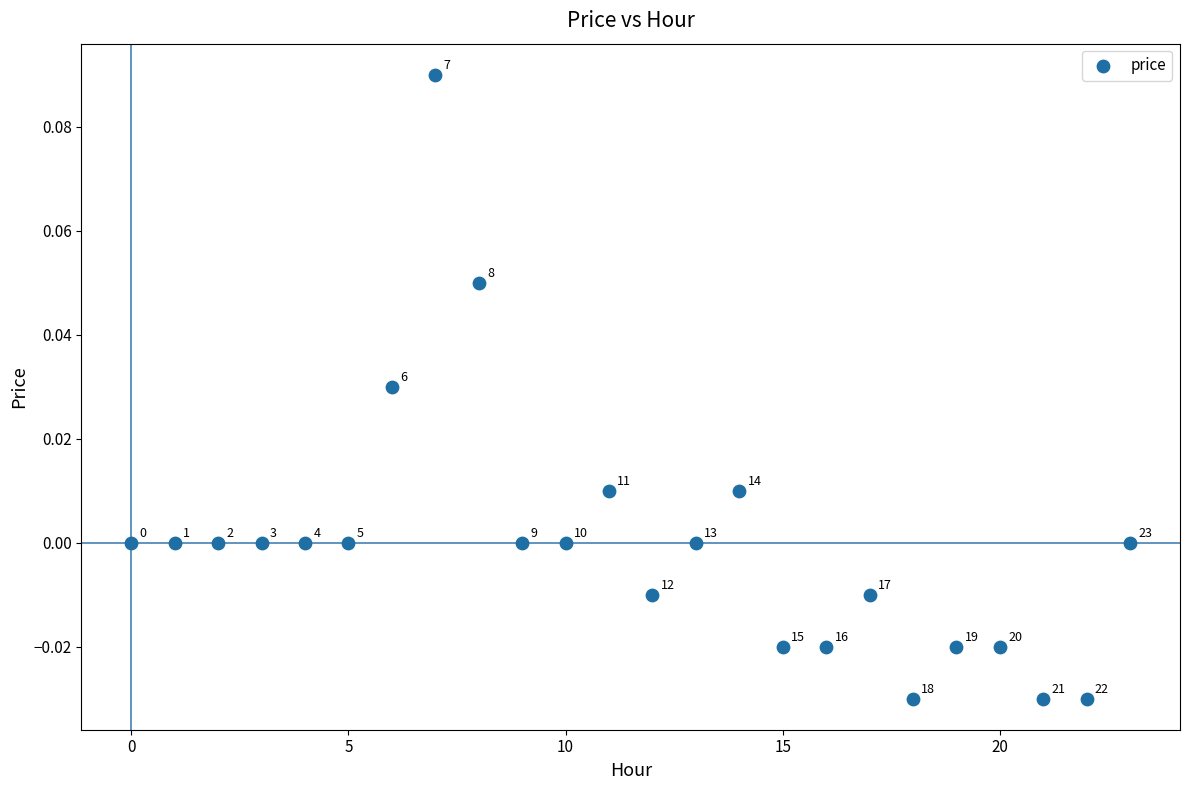

Count the number of points in this scatter plot.

24